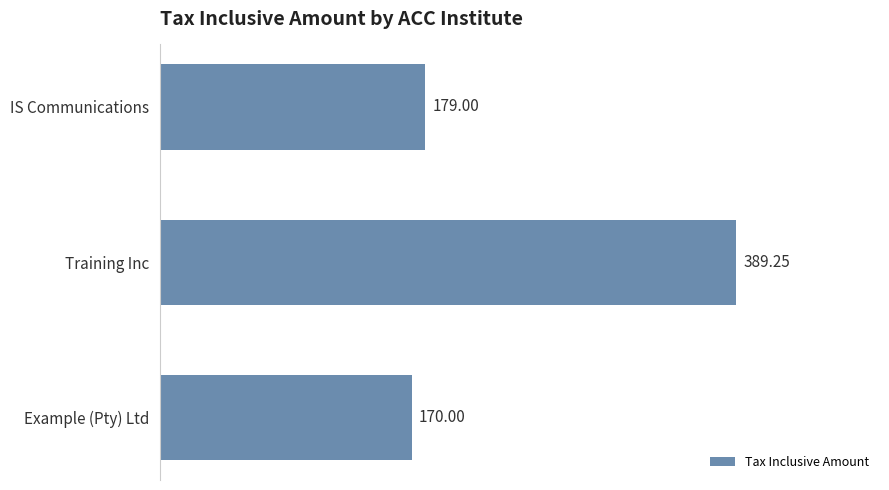

List the labels in order of value, largest first.

Training Inc, IS Communications, Example (Pty) Ltd